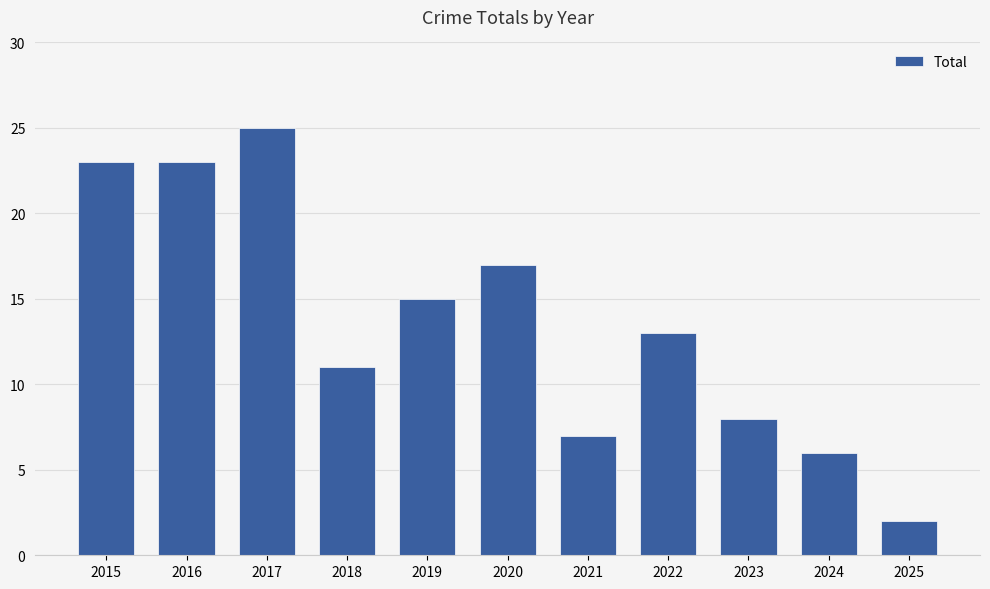

The value at 2025 is 2. True or false?

True